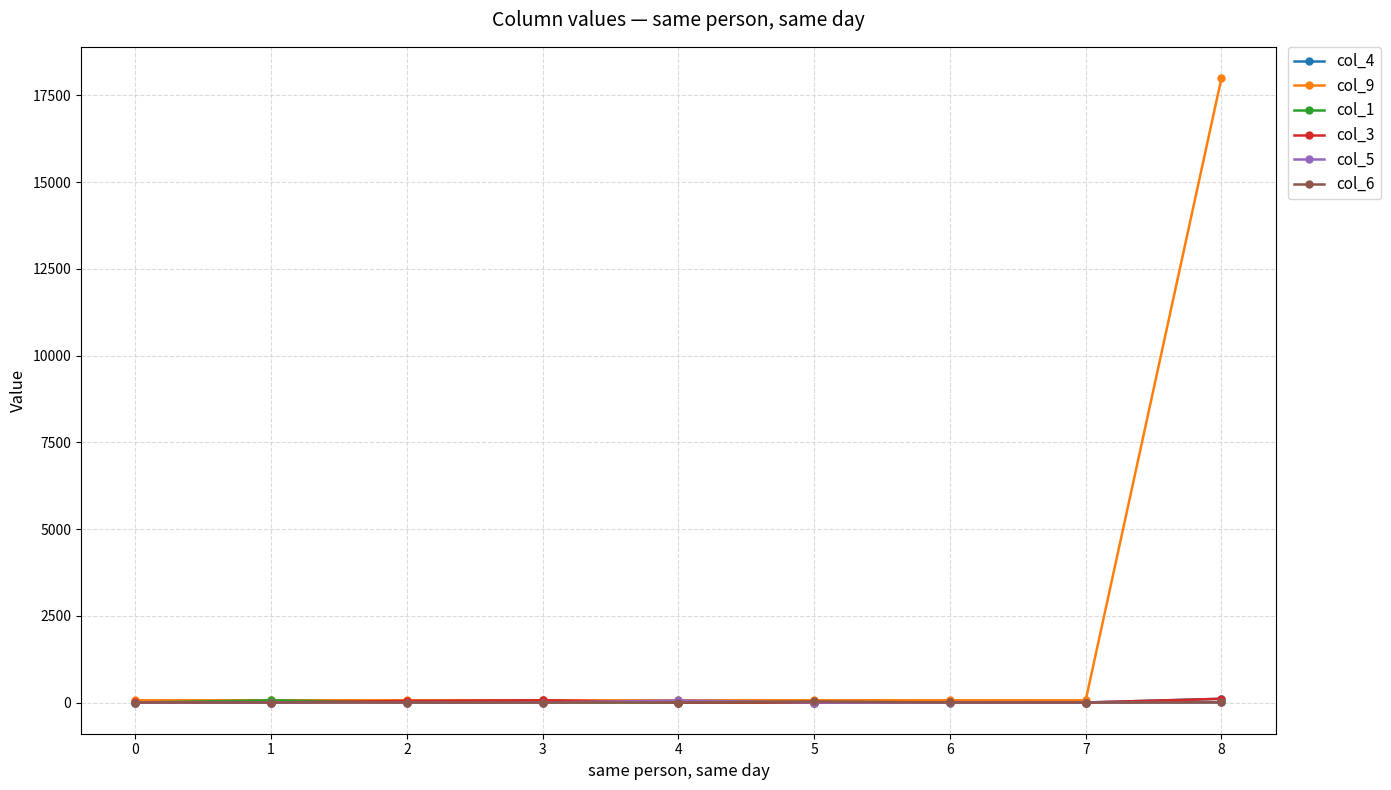

Does the chart display data point markers on the line(s)?

Yes